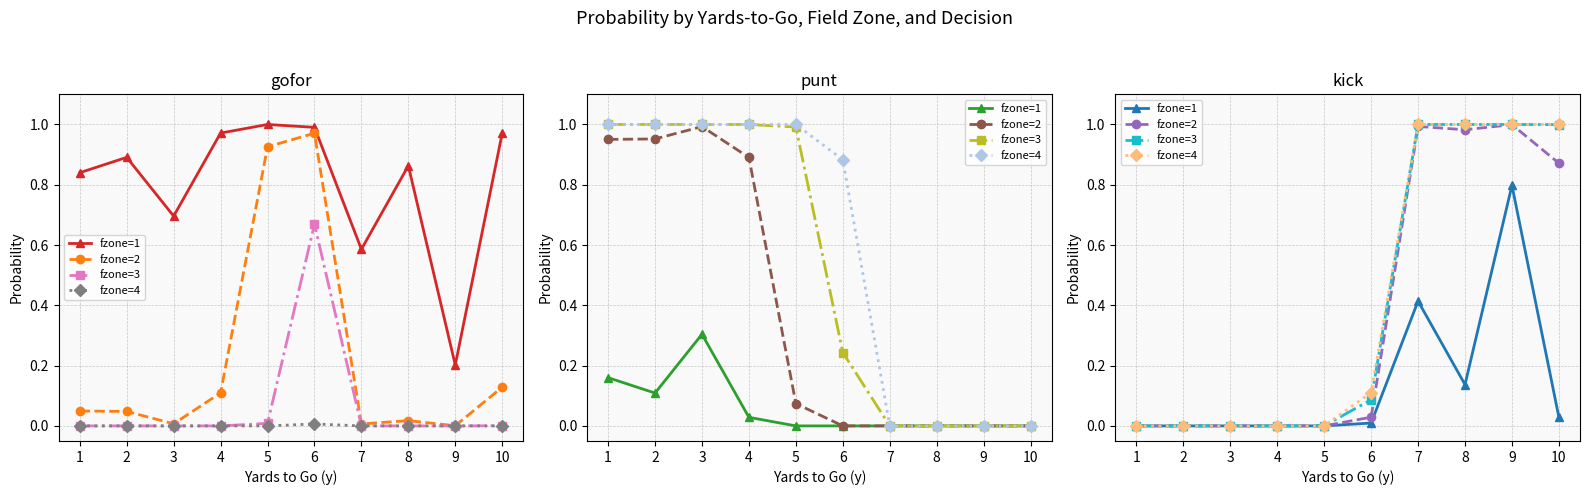

Between 8 and 4, which is larger?

8